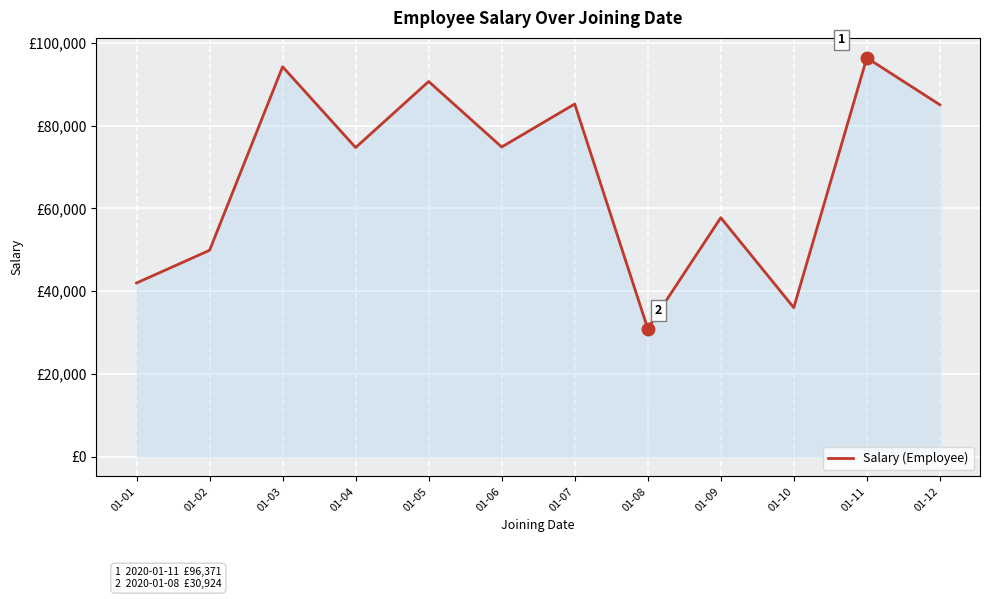

What is the value of the 9th point from the left?

57737